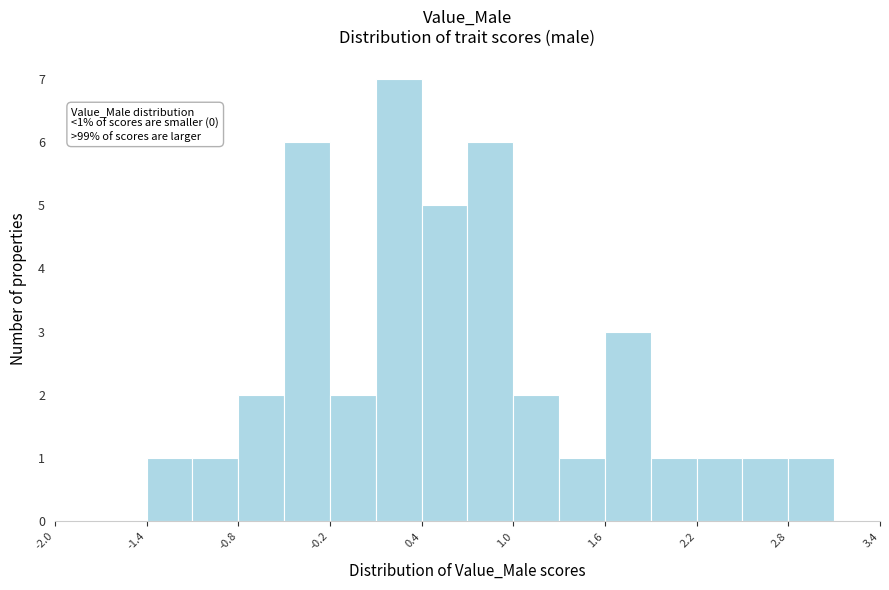

Around what value on the x-axis is the tallest bar? Give the approximate position of its centre, as read against the axis.

0.3